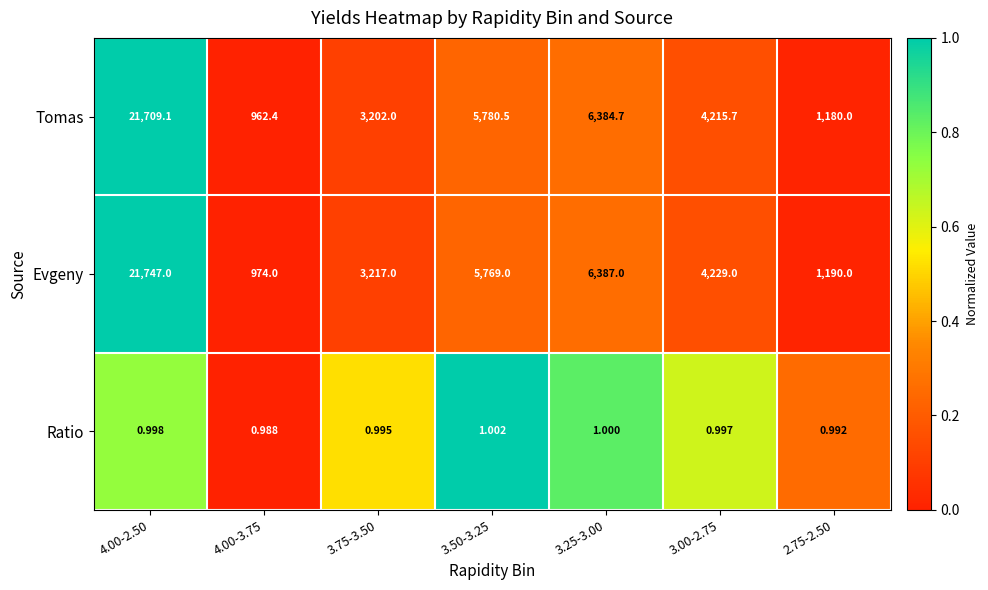

Which series has the largest total across all categories?

Evgeny